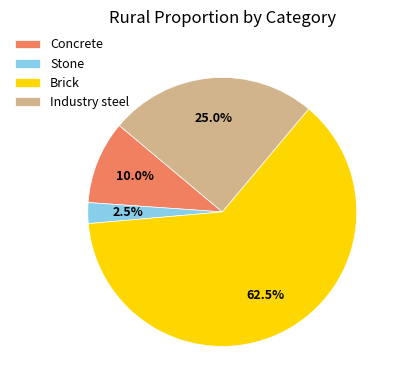

Count the number of slices in the pie.

4